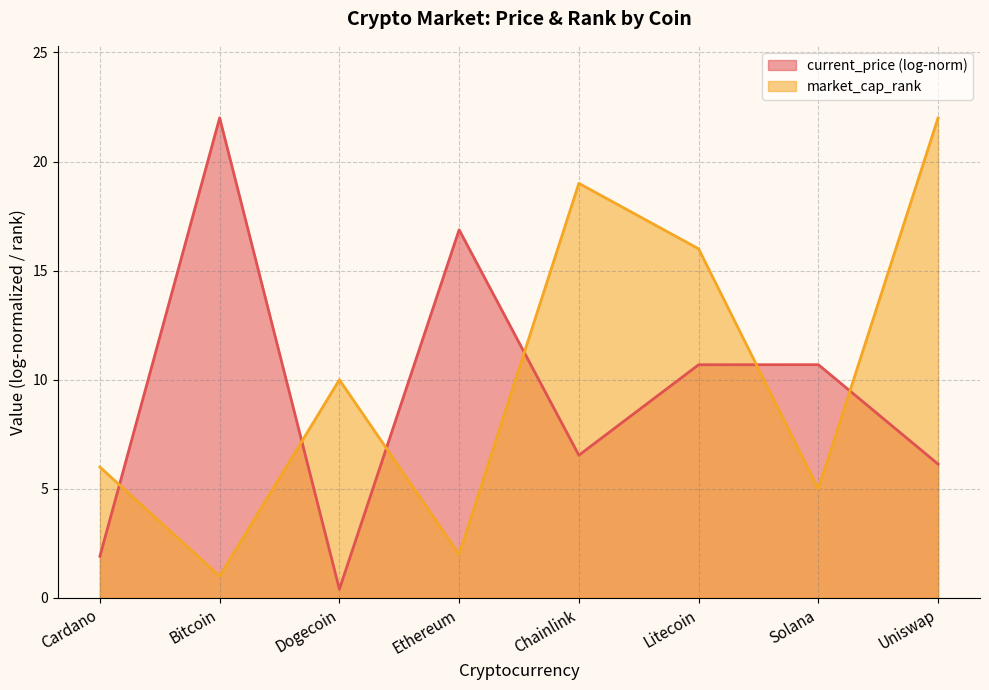

List the labels in order of value, largest first.

Uniswap, Chainlink, Litecoin, Dogecoin, Cardano, Solana, Ethereum, Bitcoin